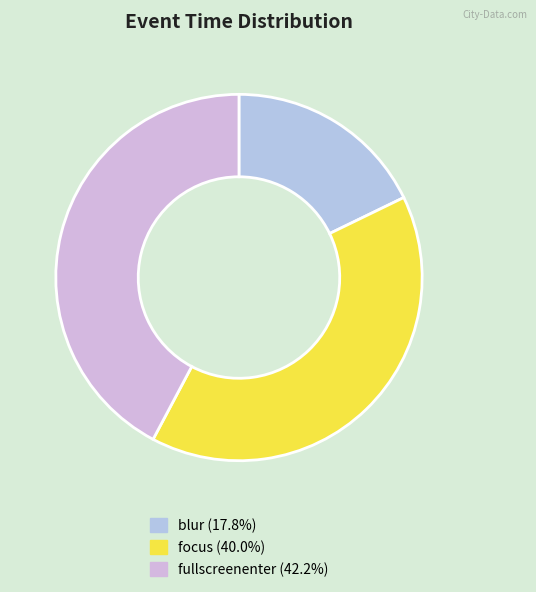

True or false: blur accounts for 18% of the total.

True